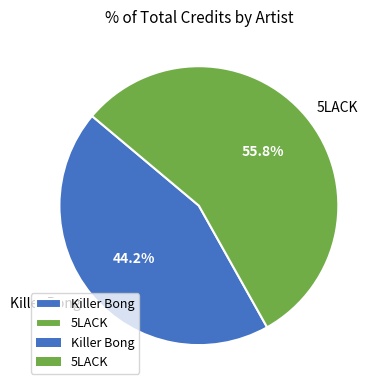

What is the largest slice in the pie chart?

5LACK